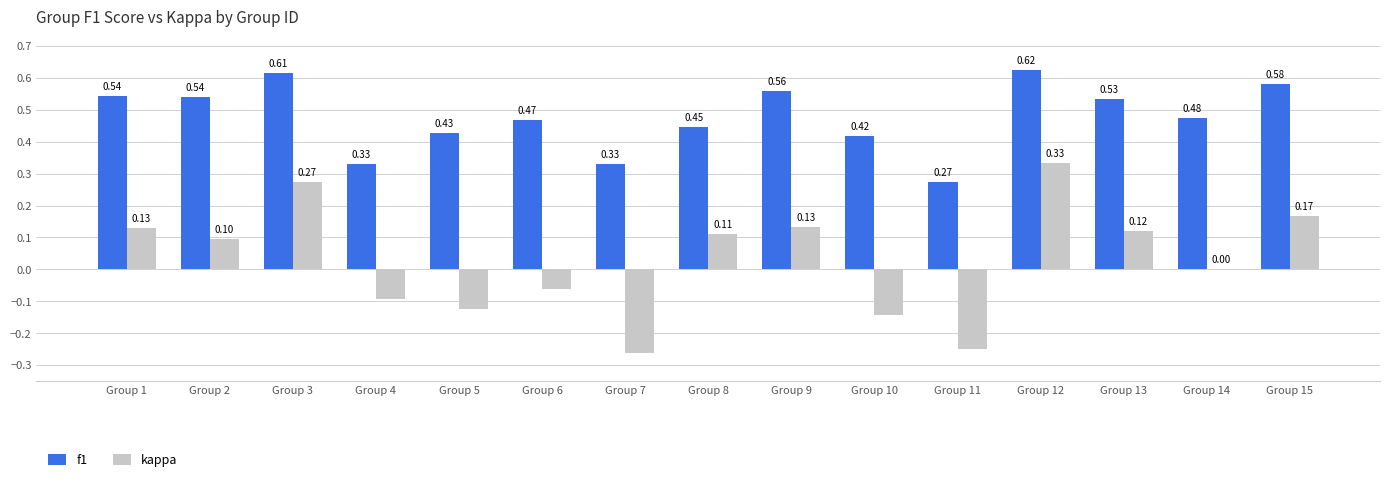

What is the sum of the f1 values at Group 9 and Group 13?

1.1